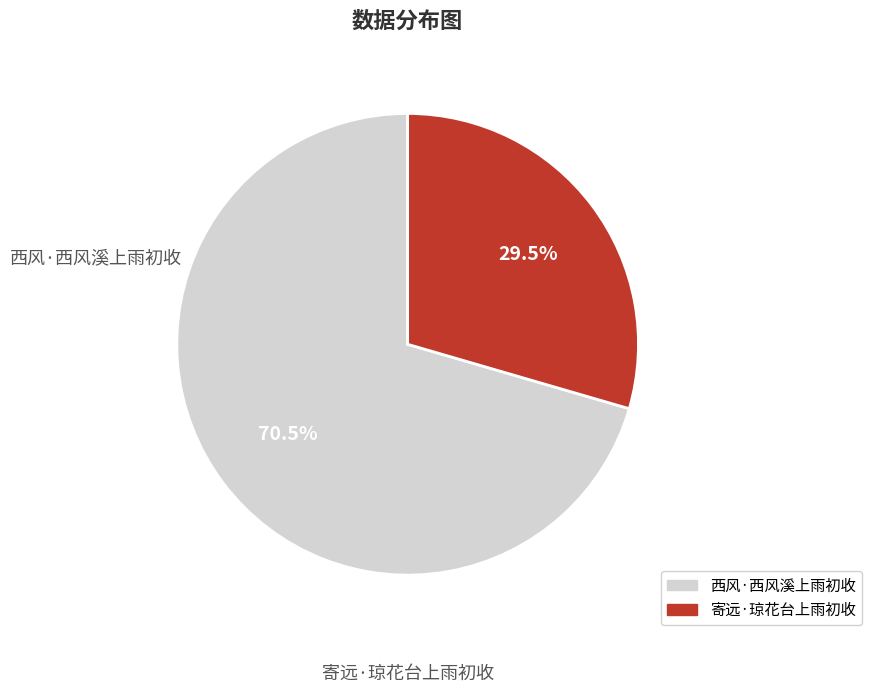

Is the sum of 寄远·琼花台上雨初收 and 西风·西风溪上雨初收 greater than half?

Yes